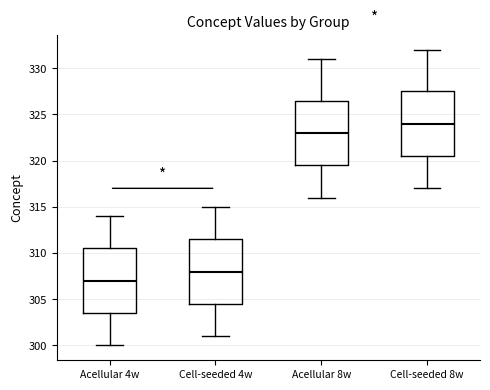

Reading left to right, read every box against the y-axis: the position of its median line, the range the box covers, and the ends of its whiskers. The values are not printed on the chart, so give them approximately, as read against the axis.

Acellular 4w: median 307.0, box 303.5 to 310.5, whiskers 300.0 to 314.0
Cell-seeded 4w: median 308.0, box 304.5 to 311.5, whiskers 301.0 to 315.0
Acellular 8w: median 323.0, box 319.5 to 326.5, whiskers 316.0 to 331.0
Cell-seeded 8w: median 324.0, box 320.5 to 327.5, whiskers 317.0 to 332.0